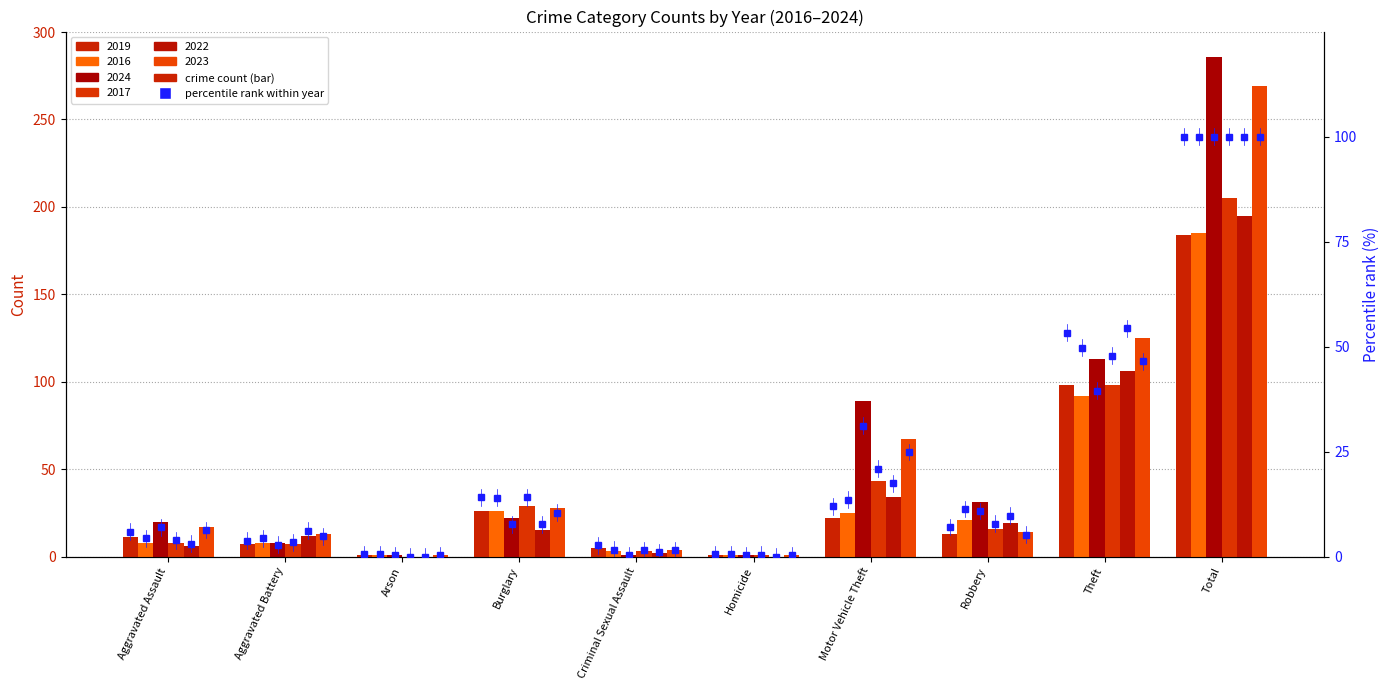

Which has a higher value, Total or Theft?

Total